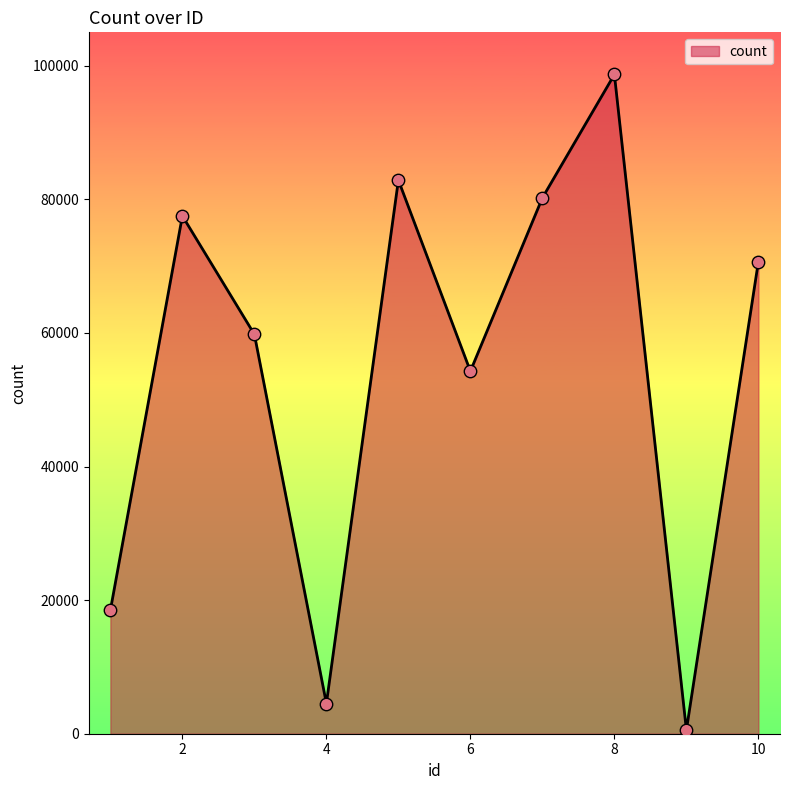

What is the greatest value displayed?

98688